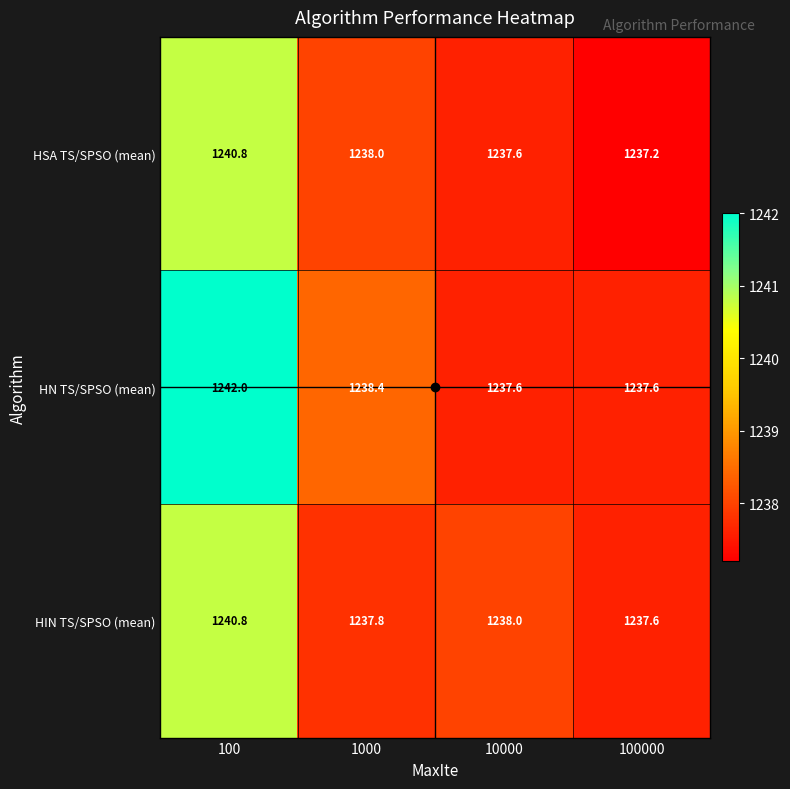

Between 100 and 1000, which series saw the biggest shift?

HN TS/SPSO (mean)